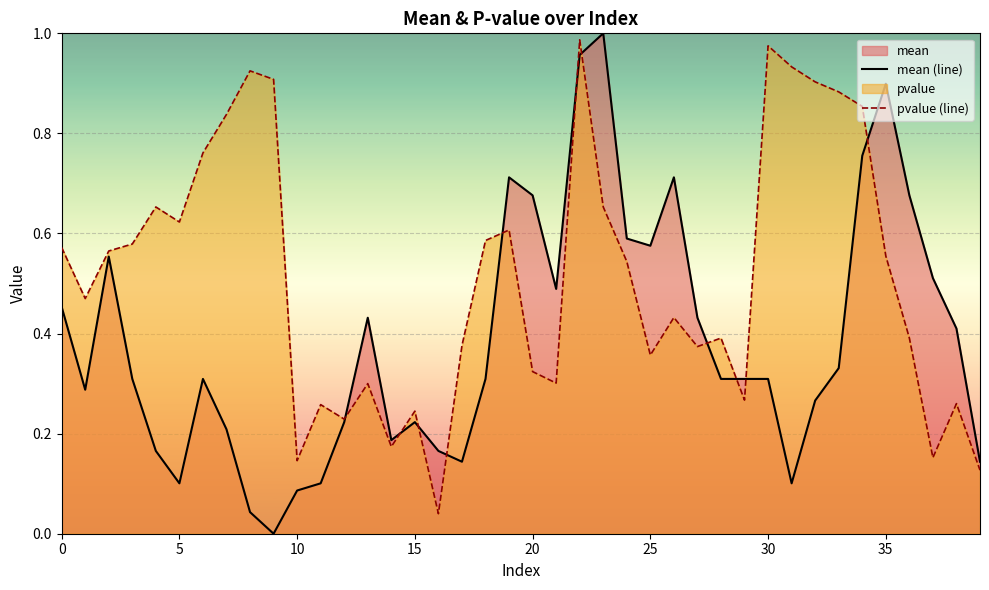

True or false: mean (line) has a value of 0.8 at 21.

False